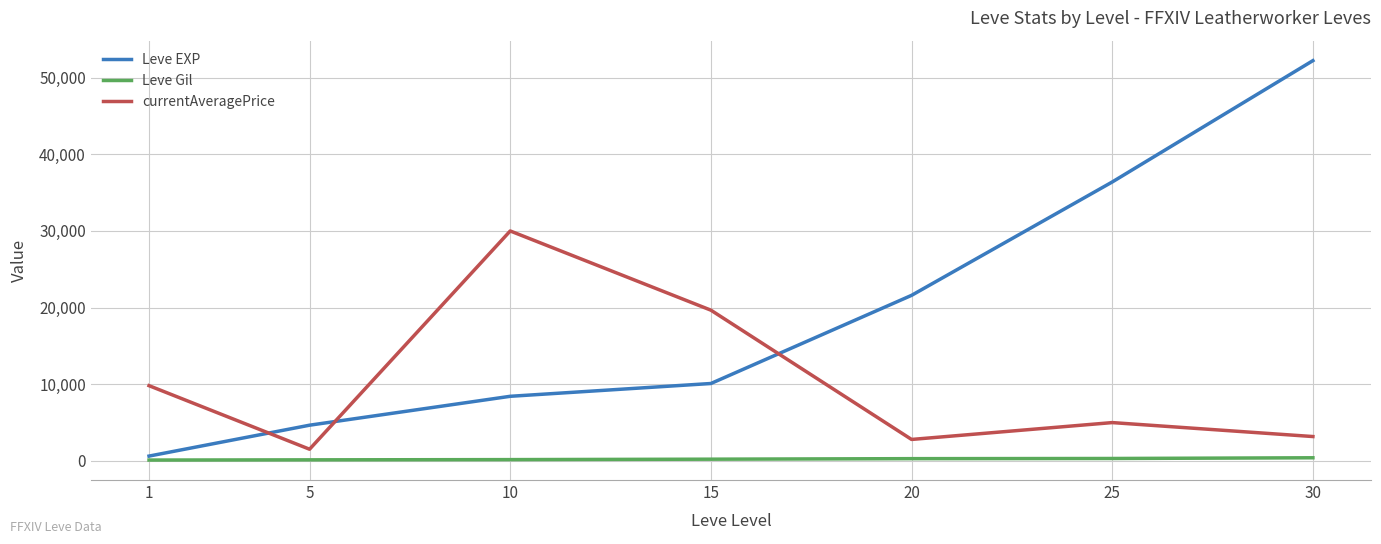

The Leve Gil series shows 317 at 25. True or false?

True